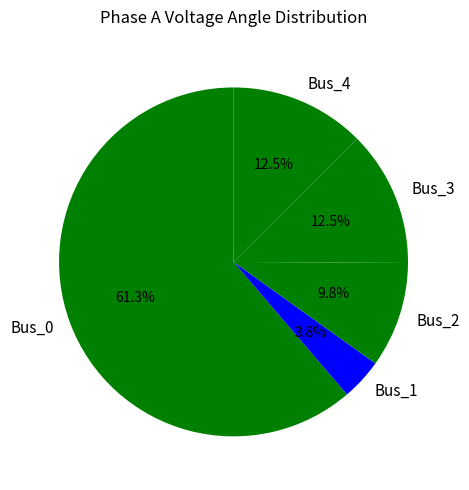

Which category has the smallest portion of the pie?

Bus_1